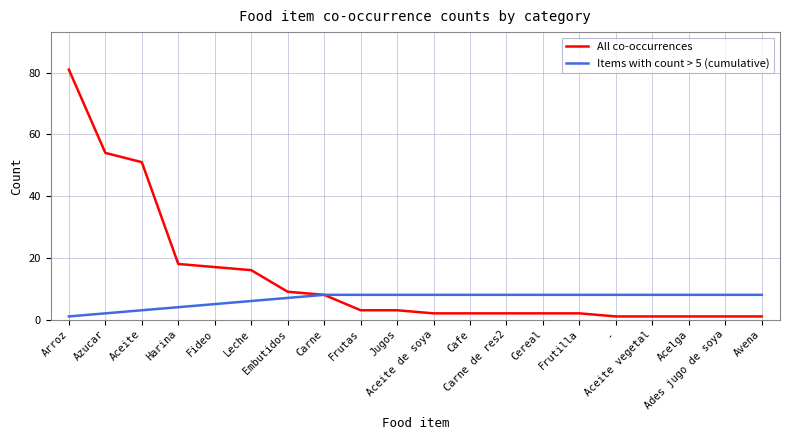

Count the Items with count > 5 (cumulative) values in the range 6 to 8.

15